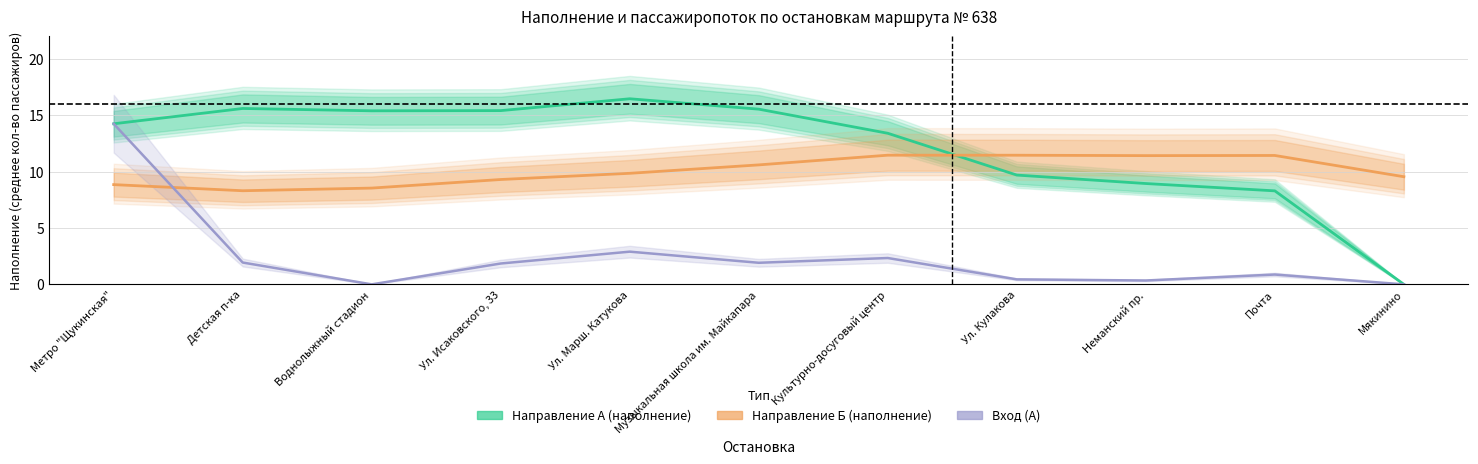

What is the average value of the Направление Б (наполнение) series?

10.1